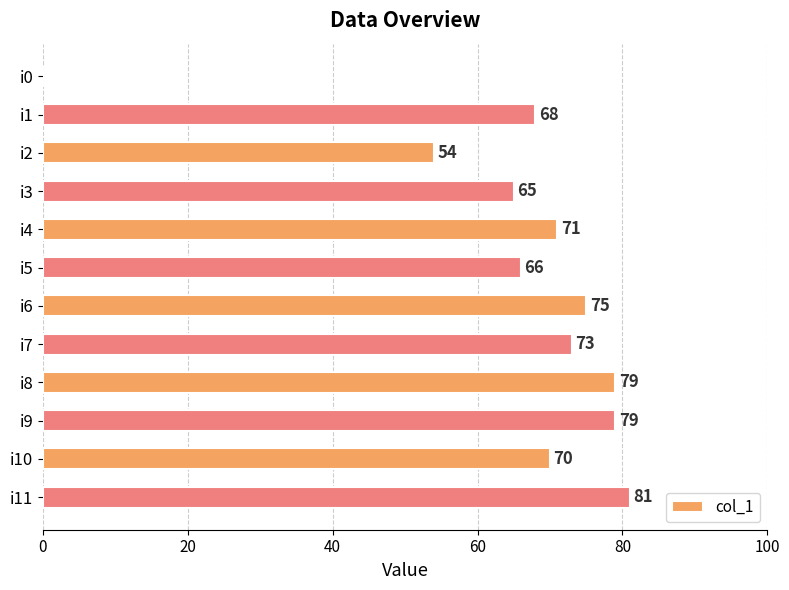

What is the greatest value displayed?

81